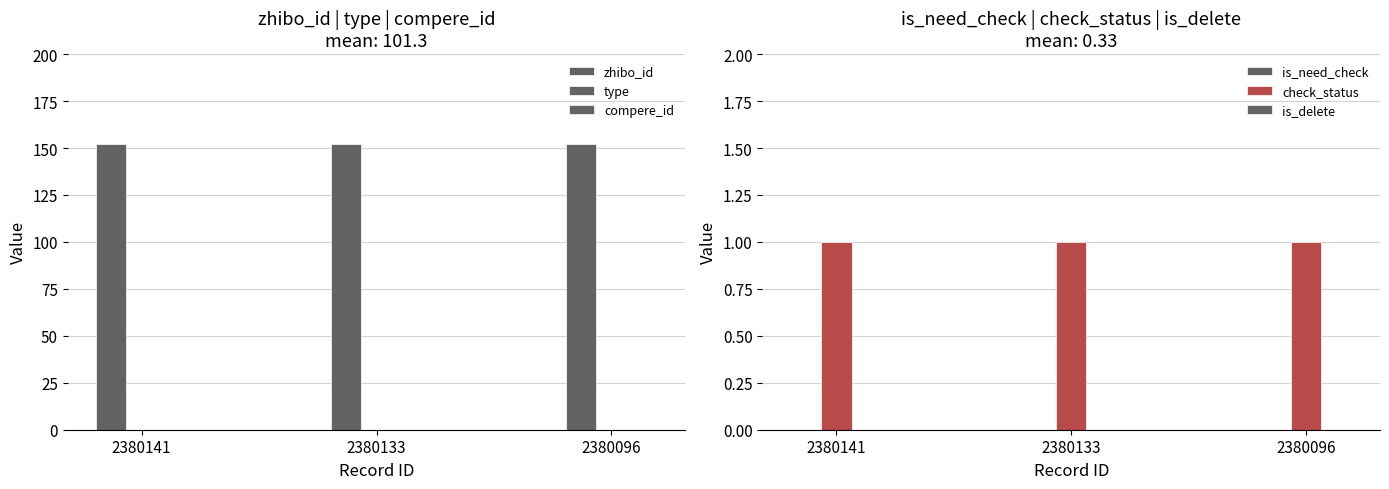

Reading right to left, what are all the values shown in this chart?

zhibo_id: 2380096=152	2380133=152	2380141=152
type: 2380096=0	2380133=0	2380141=0
compere_id: 2380096=0	2380133=0	2380141=0
is_need_check: 2380096=0	2380133=0	2380141=0
check_status: 2380096=1	2380133=1	2380141=1
is_delete: 2380096=0	2380133=0	2380141=0